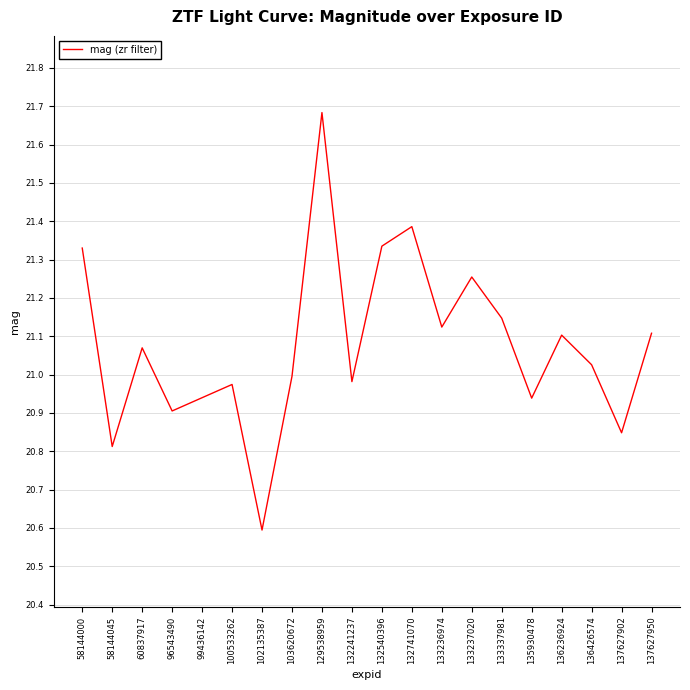

What is the smallest value displayed?

20.6